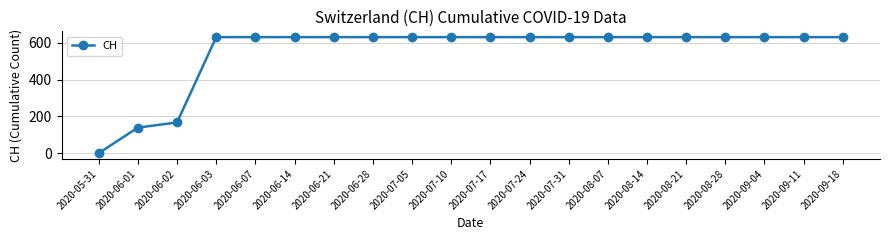

What is the value of the 16th point from the left?

631